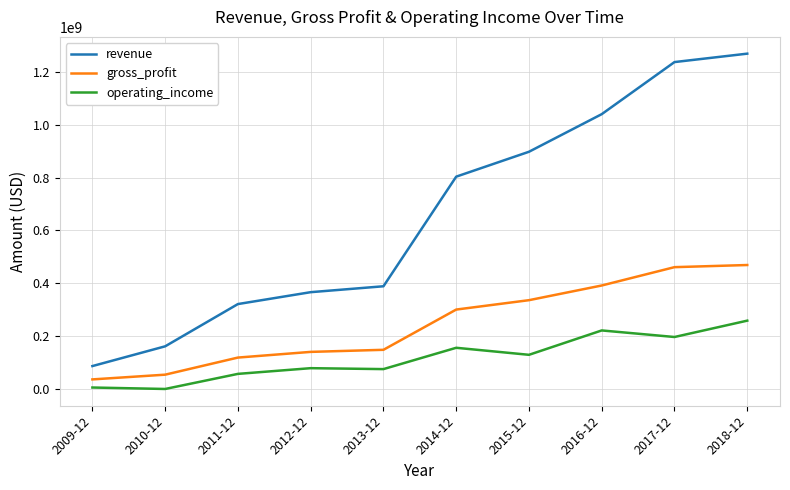

What is the highest value of the gross_profit series?

468617000